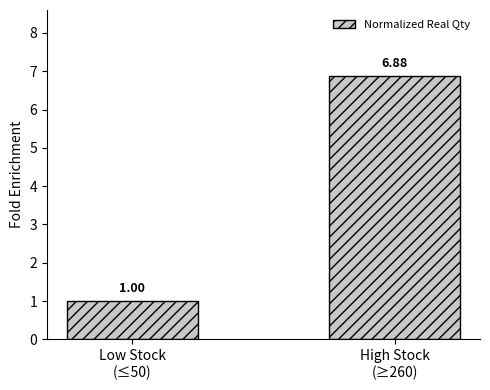

Reading left to right, transcribe all the data shown in this chart.

Low Stock
(≤50)=1.0	High Stock
(≥260)=6.9